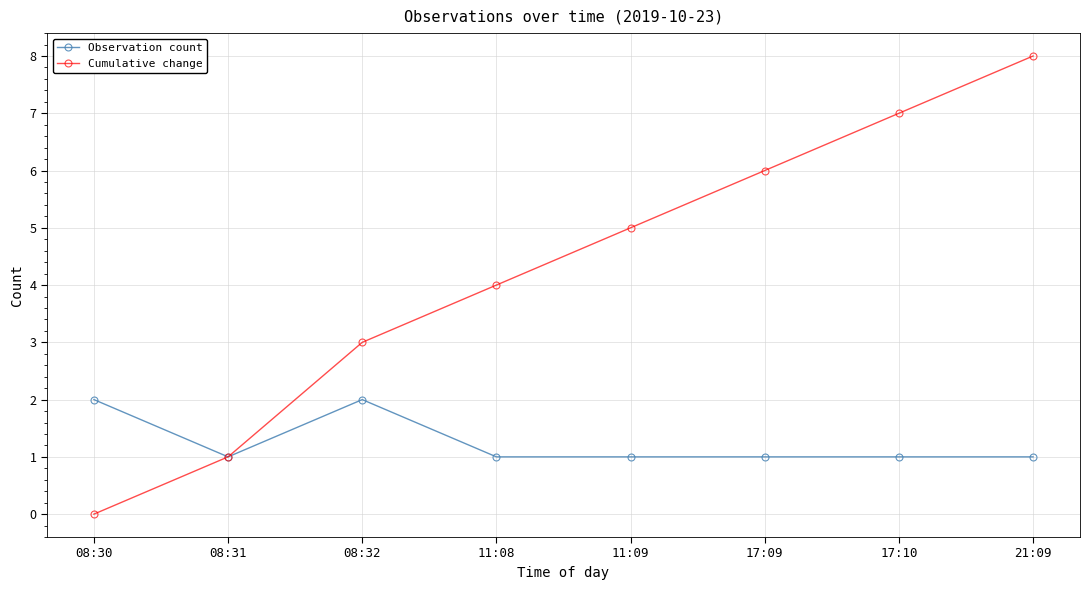

Read the Observation count value at 17:09.

1